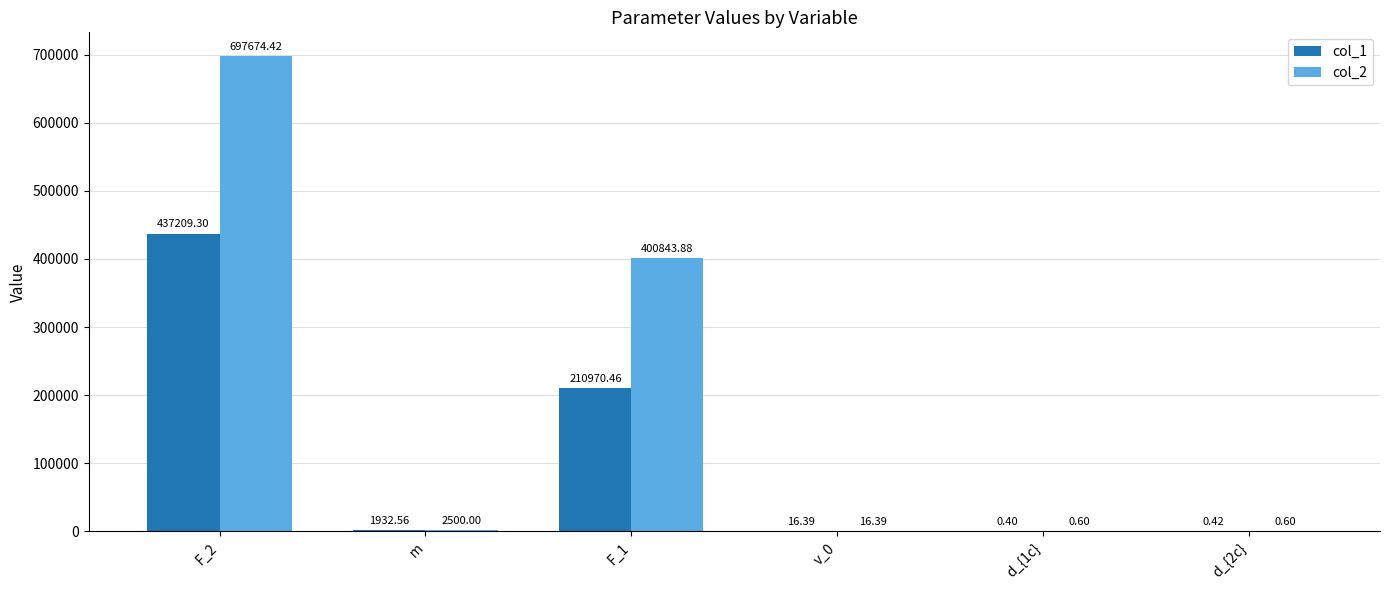

True or false: col_1 has a value of 210970.5 at F_1.

True